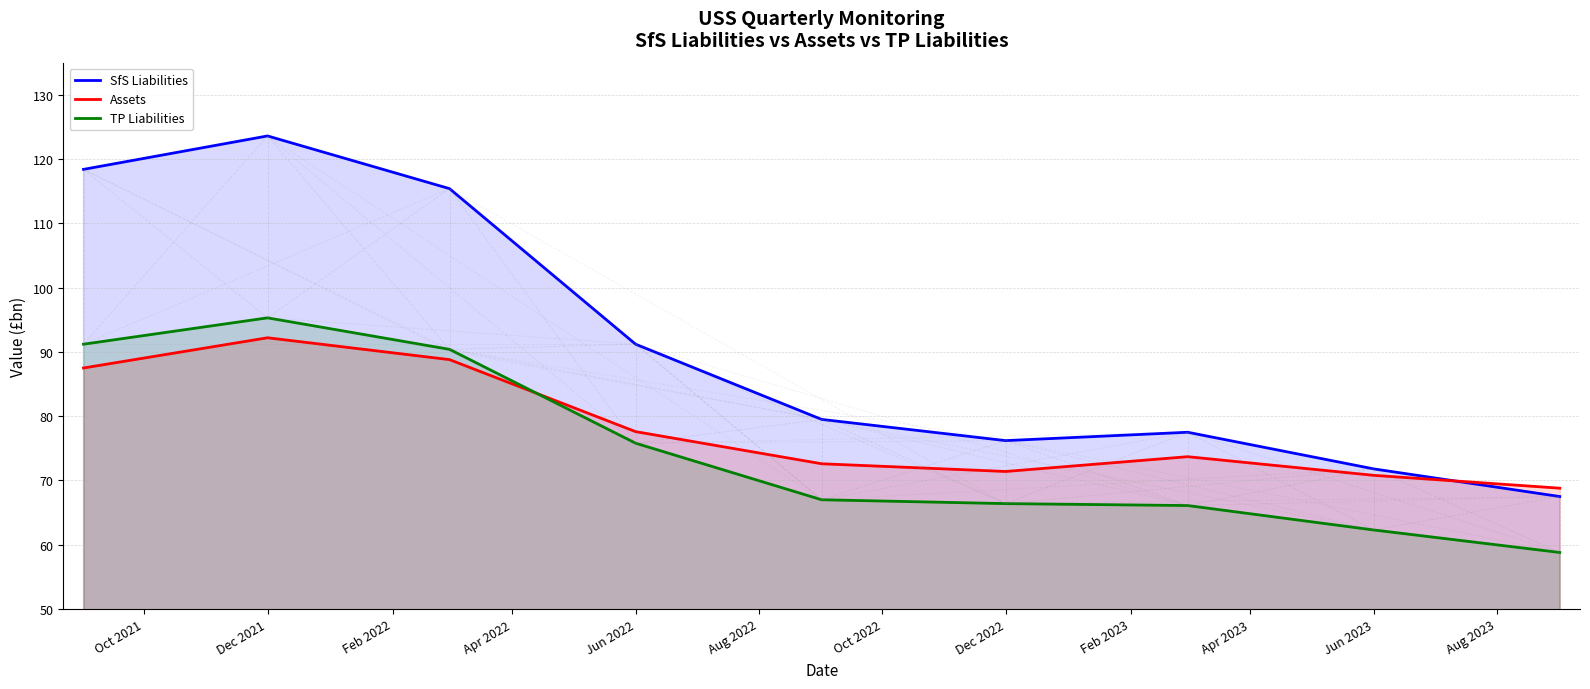

Does the chart have visible grid lines?

Yes